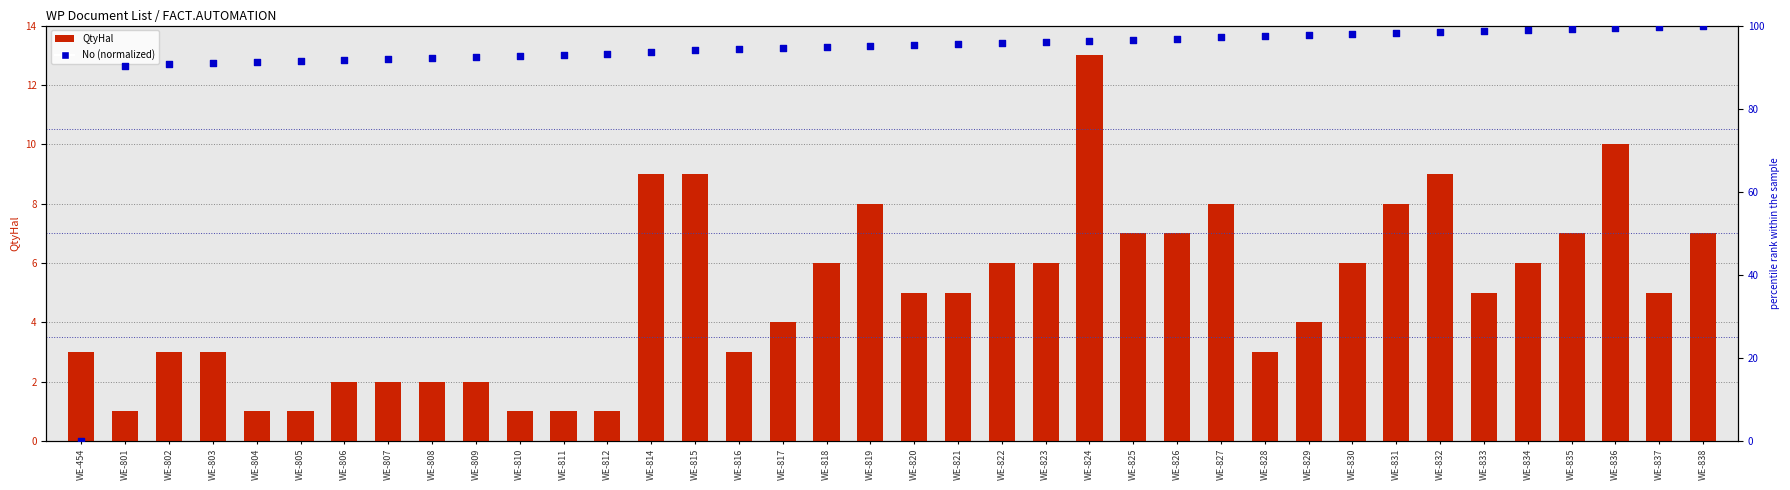

Which series has the largest Y range (max minus min)?

No (normalized)